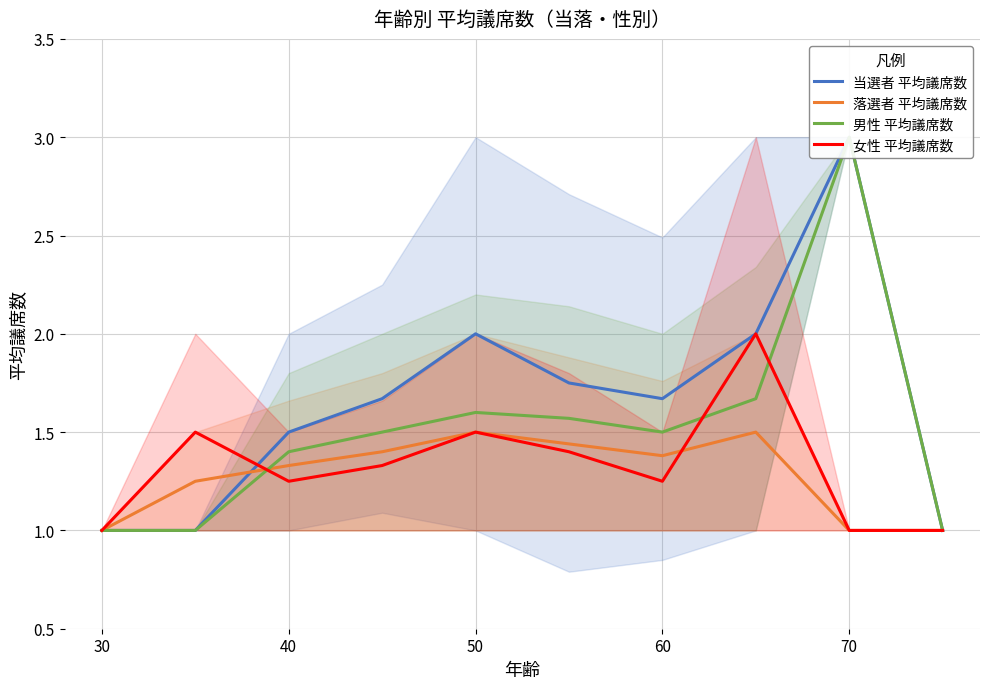

What is the maximum value for 女性 平均議席数?

2.0